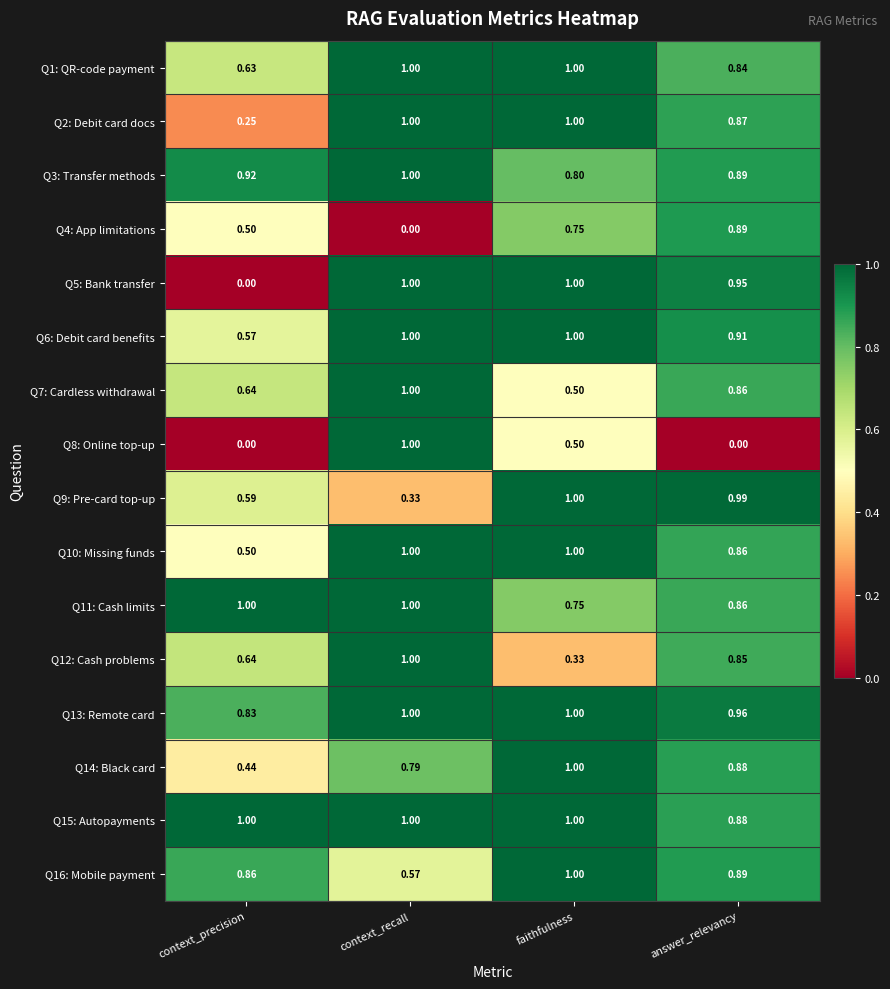

List the labels in order of Q7: Cardless withdrawal value, largest first.

context_recall, answer_relevancy, context_precision, faithfulness